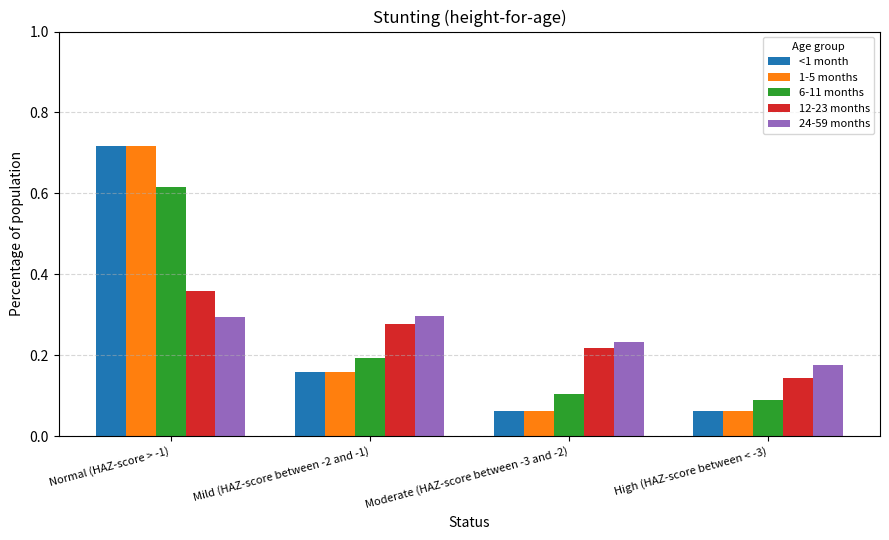

How many categories are shown in the chart?

4